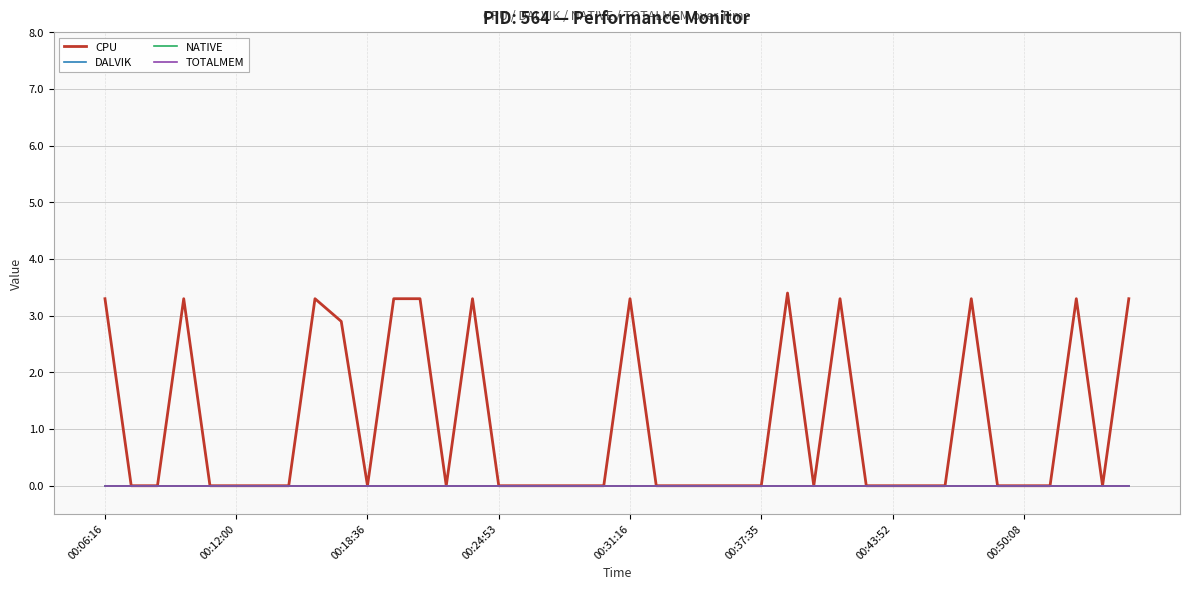

Does the chart display data point markers on the line(s)?

No